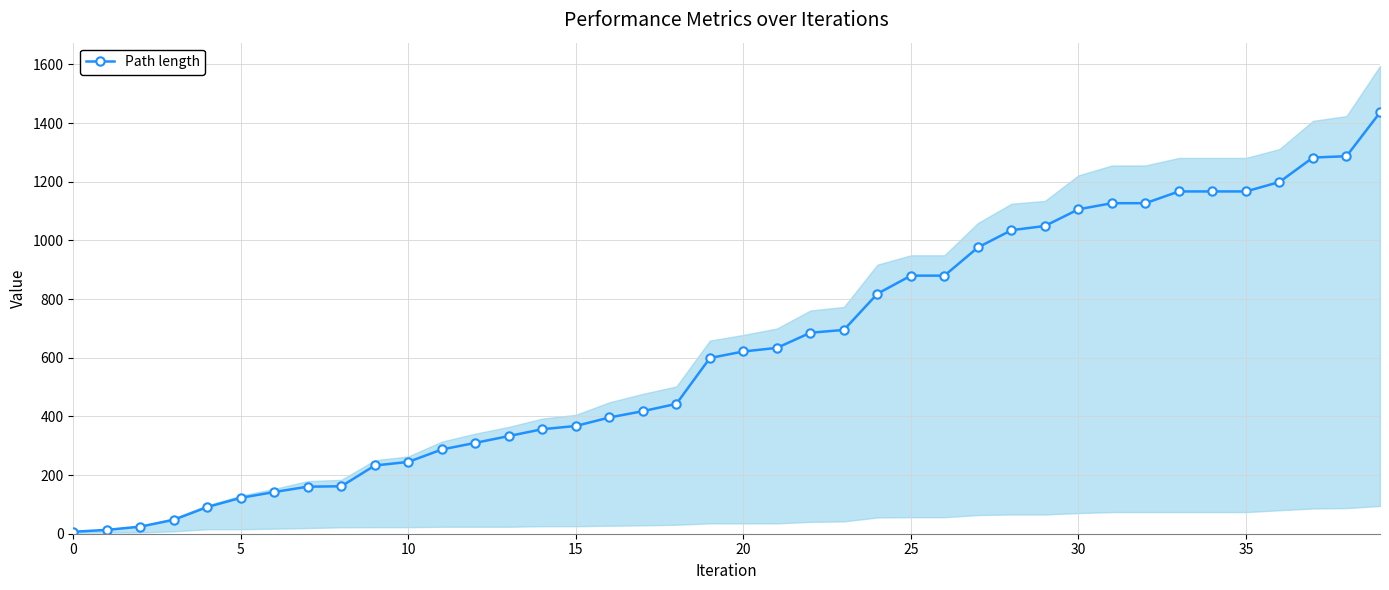

Which has a higher value, 21 or 33?

33